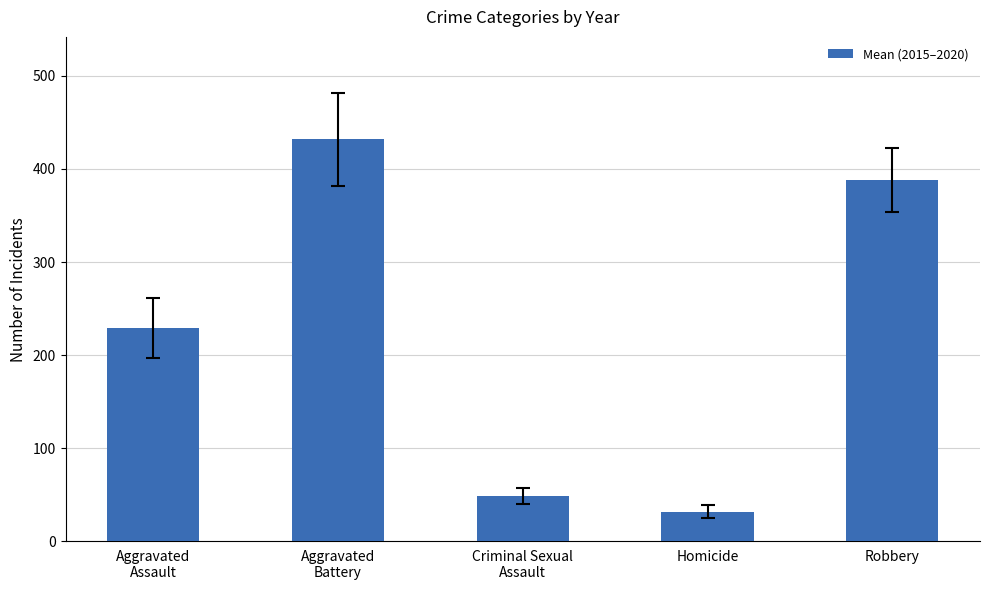

List the labels in order of value, smallest first.

Homicide, Criminal Sexual
Assault, Aggravated
Assault, Robbery, Aggravated
Battery